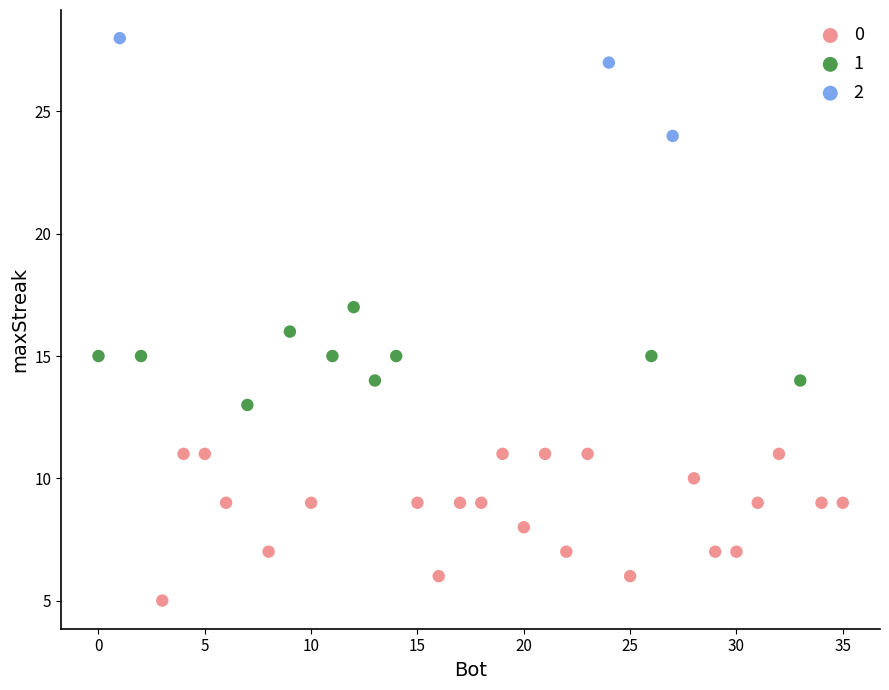

Which series has the widest spread of Y values?

0